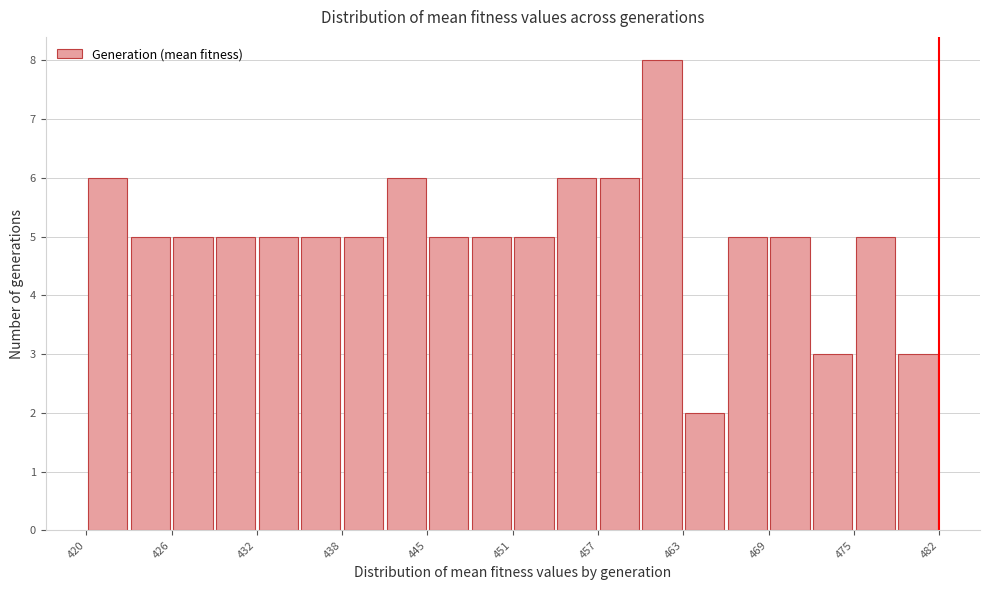

Around what value on the x-axis is the tallest bar? Give the approximate position of its centre, as read against the axis.

462